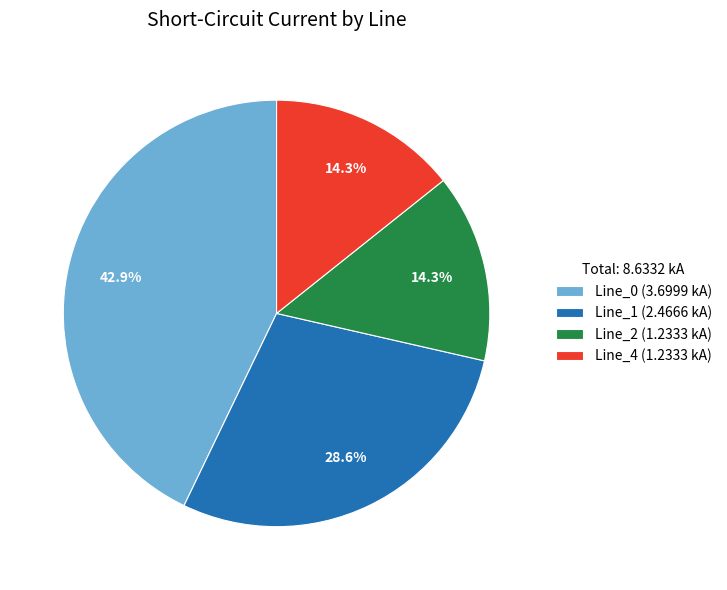

Is it true that Line_0 is 53% of the pie?

False